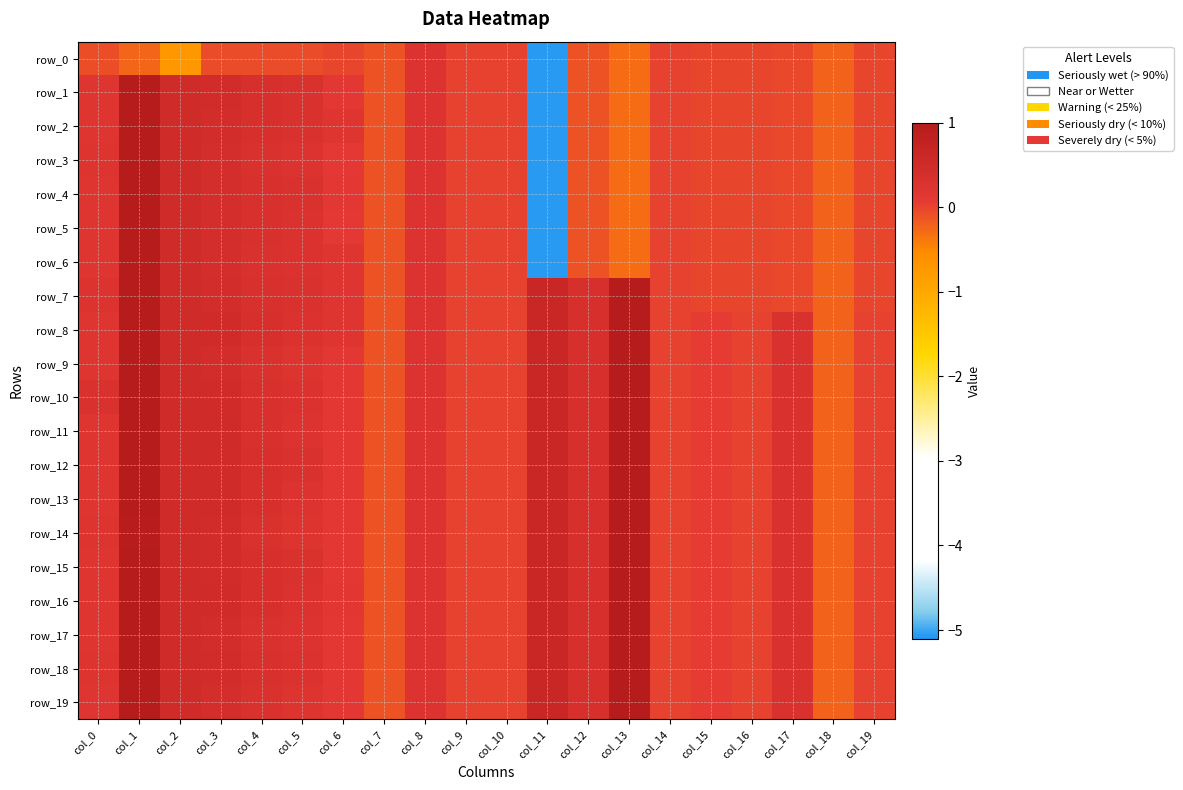

At how many categories does at least one series exceed -2?

20